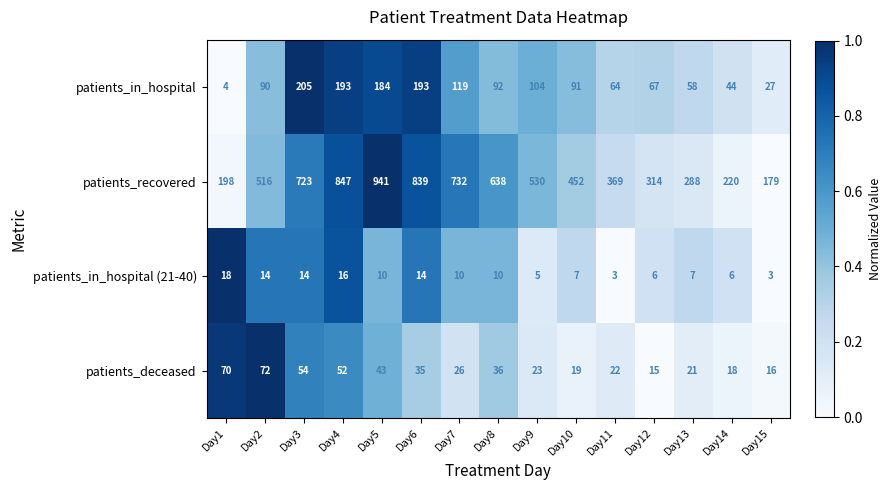

The patients_recovered series shows 783 at Day2. True or false?

False